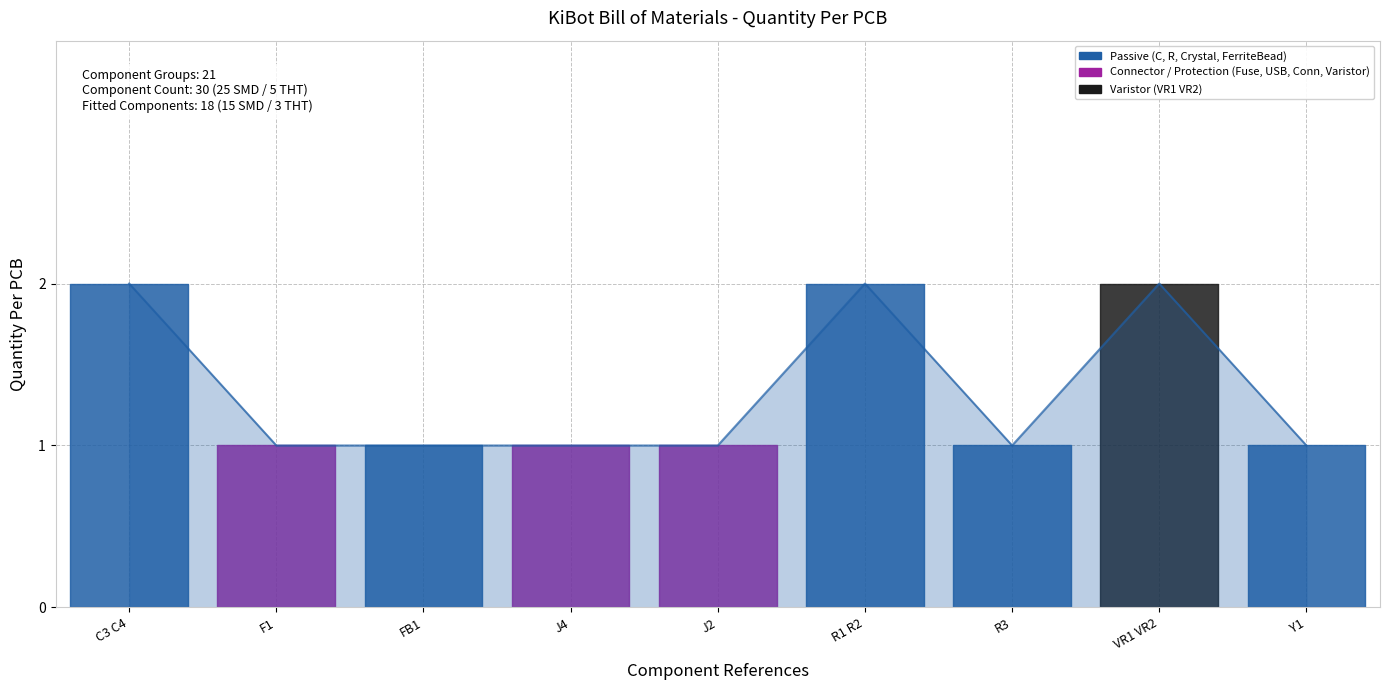

Between VR1 VR2 and J2, which is larger?

VR1 VR2